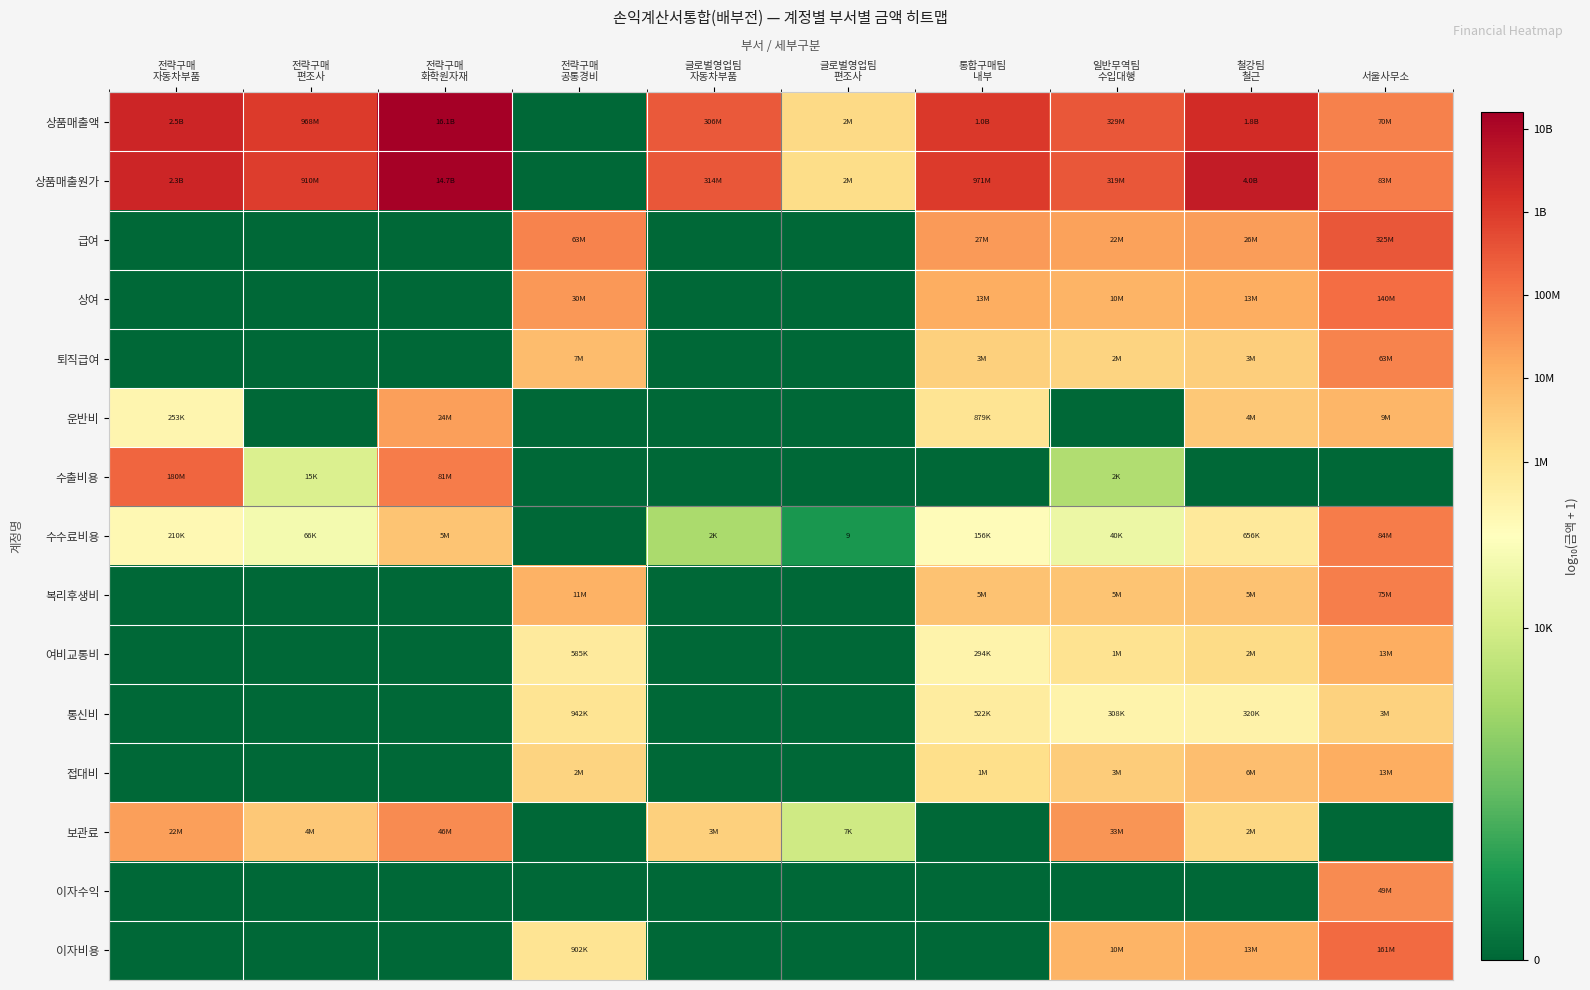

Is it true that 이자수익 equals -4.2 at 글로벌영업팀 편조사?

False